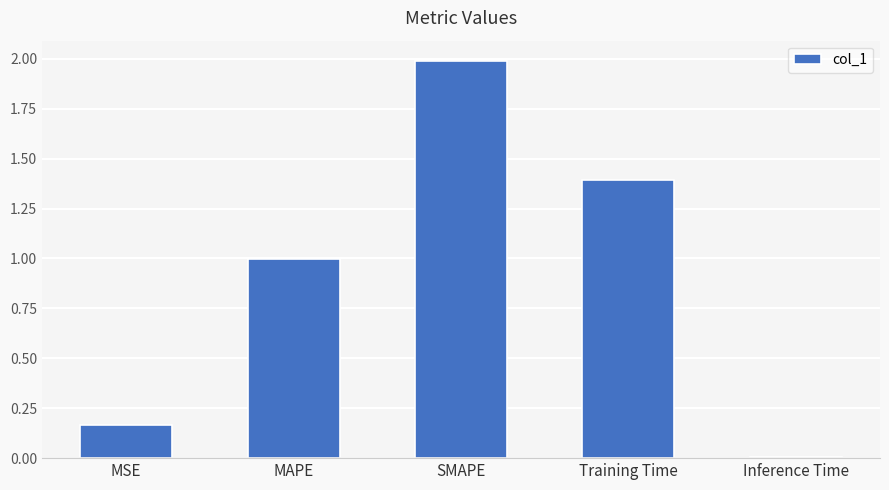

What is the label of the 1st bar from the left?

MSE